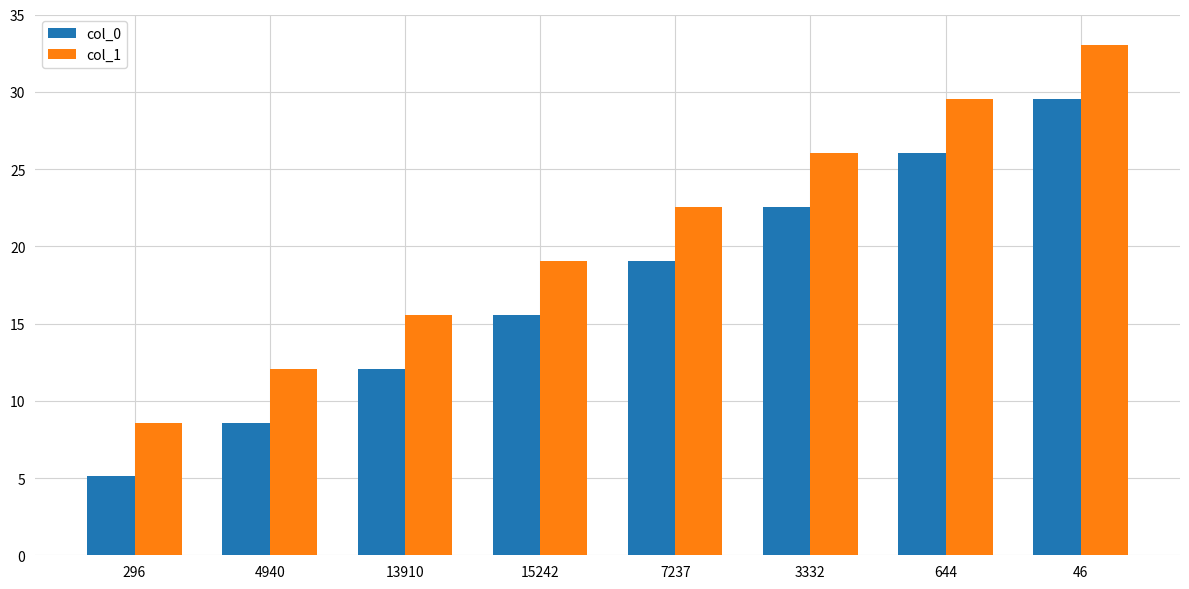

Does the chart contain any negative values?

No